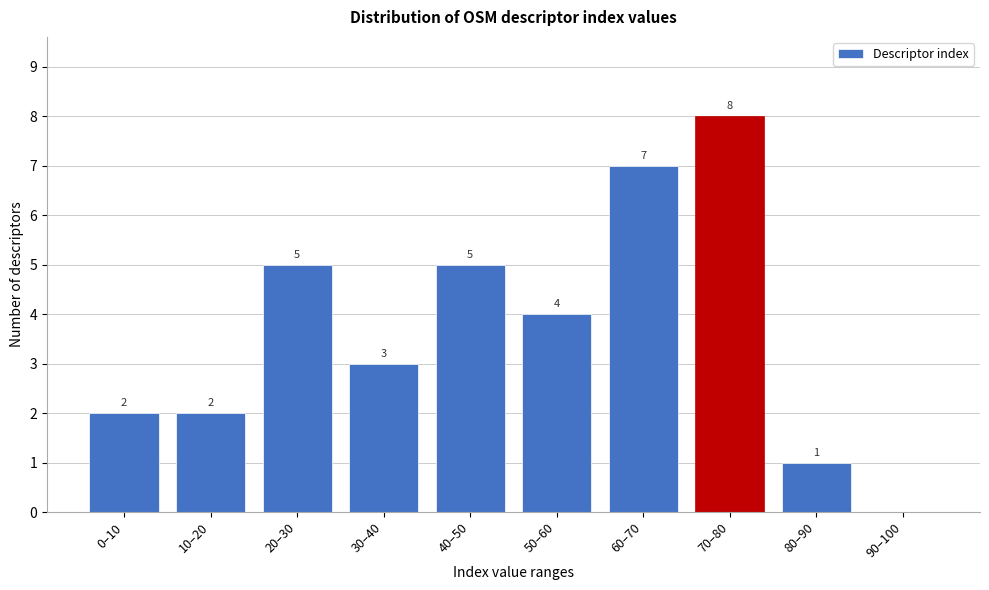

Reading left to right, transcribe all the data shown in this chart.

0–10=2	10–20=2	20–30=5	30–40=3	40–50=5	50–60=4	60–70=7	70–80=8	80–90=1	90–100=0